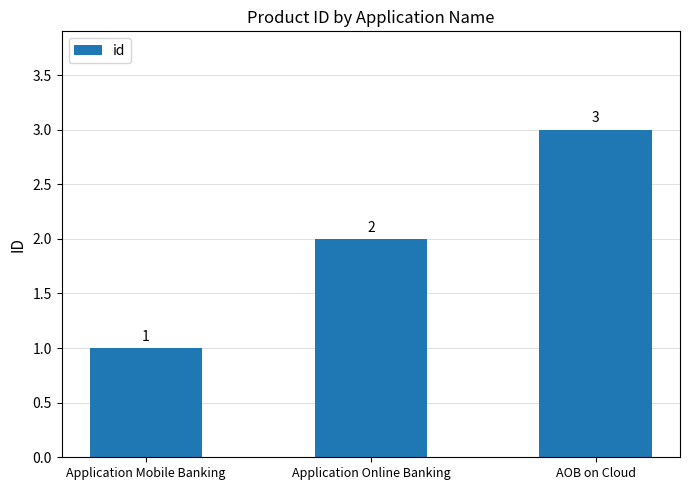

What is the sum of all values?

6